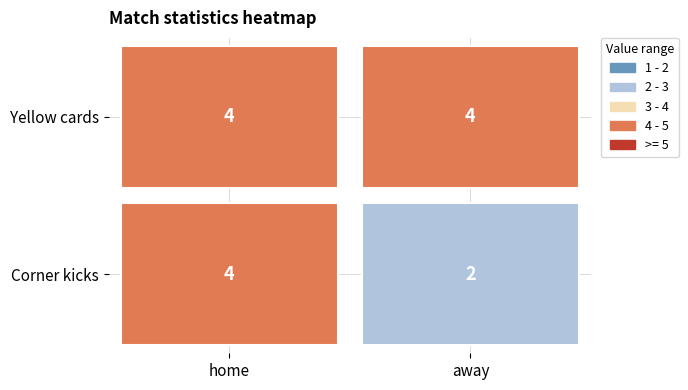

Reading left to right, transcribe all the data shown in this chart.

Corner kicks: 4	2
Yellow cards: 4	4